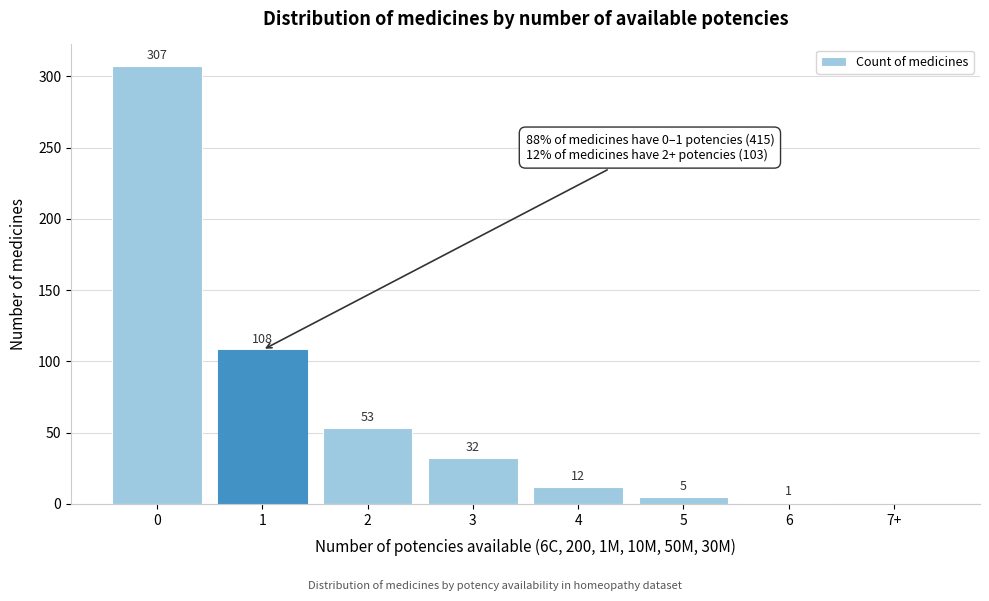

Reading right to left, extract all data points from this chart.

7+=0	6=1	5=5	4=12	3=32	2=53	1=108	0=307